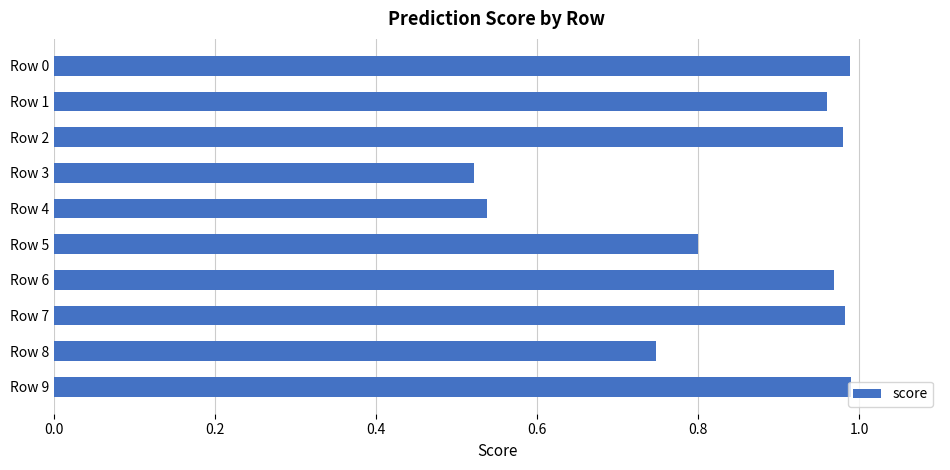

Does the chart contain any negative values?

No